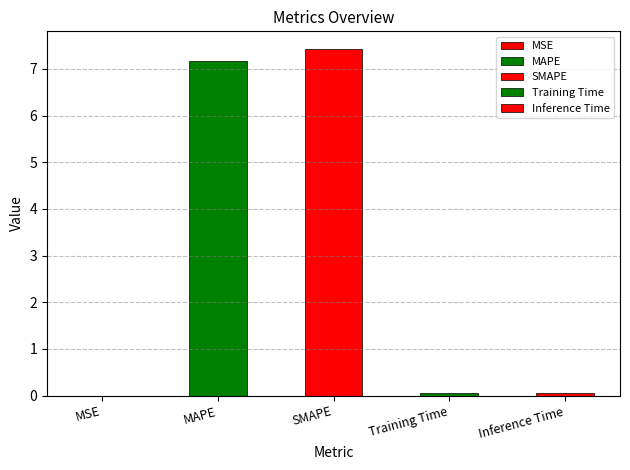

At which label is the value closest to 3?

Inference Time